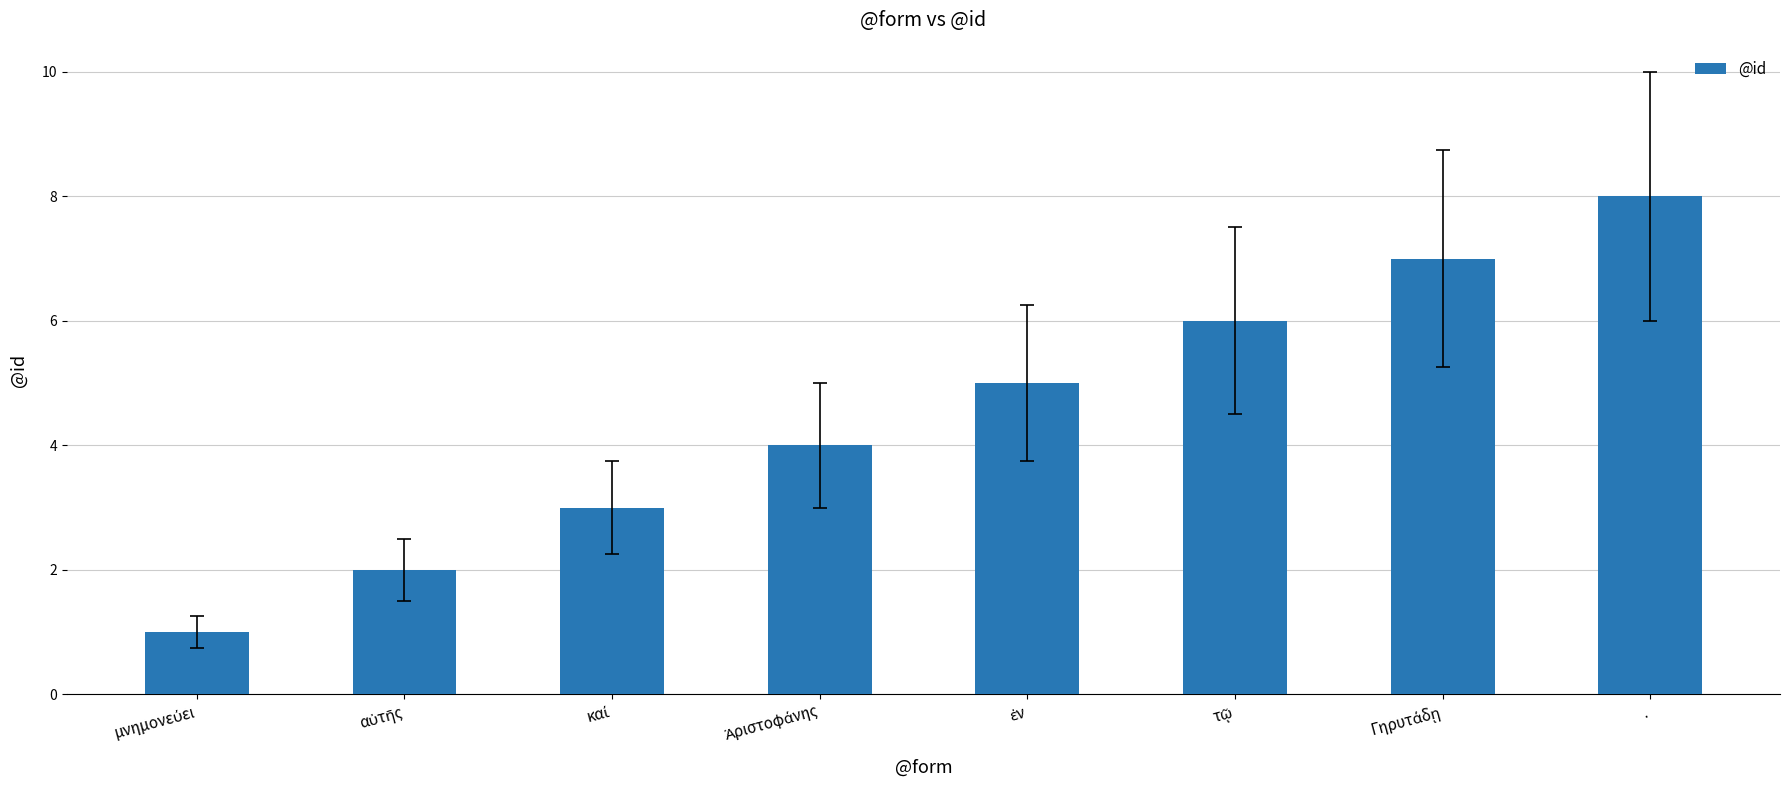

True or false: the data shows 5 at ..

False